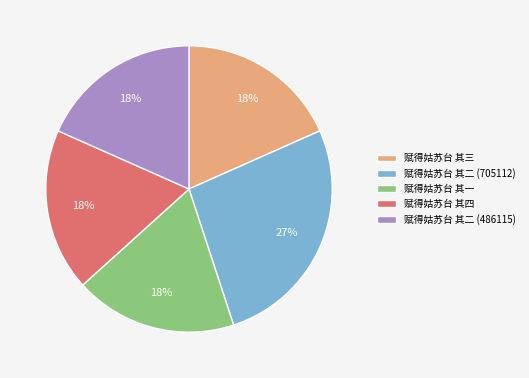

The 赋得姑苏台 其二 (486115) slice represents 29% of the pie. True or false?

False